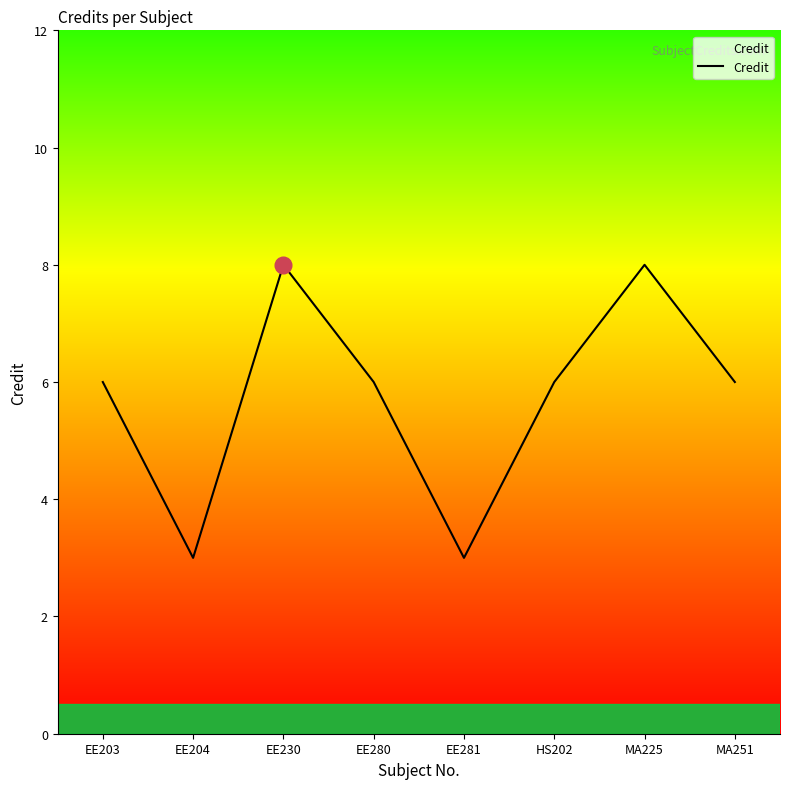

The chart shows a value of 3 at EE281. True or false?

True